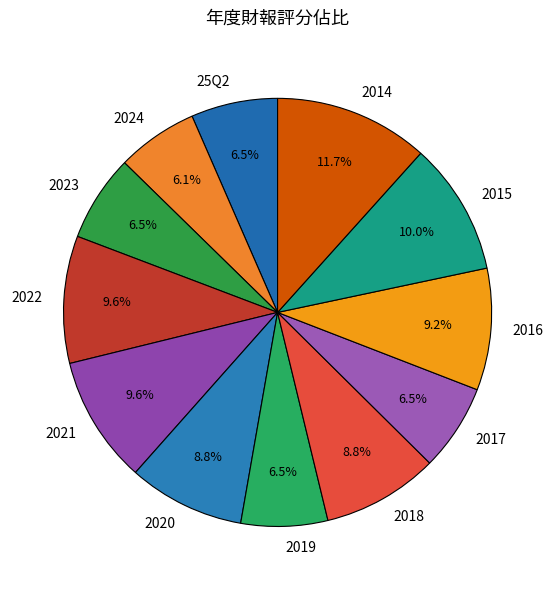

Is there any slice that represents more than half of the pie?

No